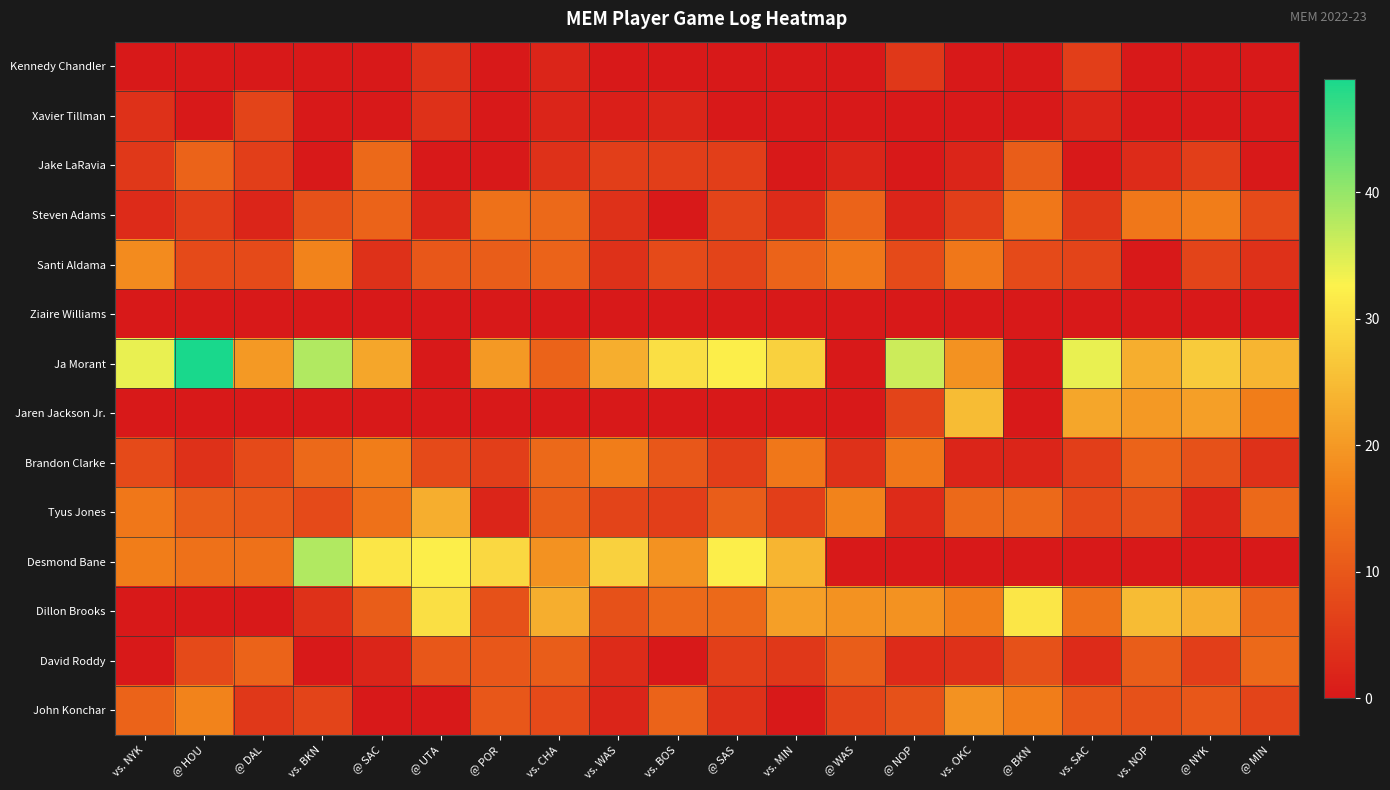

Reading right to left, list all the values displayed in this chart.

Kennedy Chandler: @ MIN=0	@ NYK=0	vs. NOP=0	vs. SAC=6	@ BKN=0	vs. OKC=0	@ NOP=5	@ WAS=0	vs. MIN=0	@ SAS=0	vs. BOS=0	vs. WAS=0	vs. CHA=2	@ POR=0	@ UTA=4	@ SAC=0	vs. BKN=0	@ DAL=0	@ HOU=0	vs. NYK=0
Xavier Tillman: @ MIN=0	@ NYK=0	vs. NOP=0	vs. SAC=2	@ BKN=0	vs. OKC=0	@ NOP=0	@ WAS=0	vs. MIN=0	@ SAS=0	vs. BOS=2	vs. WAS=1	vs. CHA=2	@ POR=0	@ UTA=4	@ SAC=0	vs. BKN=0	@ DAL=7	@ HOU=0	vs. NYK=4
Jake LaRavia: @ MIN=0	@ NYK=6	vs. NOP=3	vs. SAC=0	@ BKN=11	vs. OKC=2	@ NOP=0	@ WAS=2	vs. MIN=0	@ SAS=6	vs. BOS=6	vs. WAS=6	vs. CHA=4	@ POR=0	@ UTA=0	@ SAC=13	vs. BKN=0	@ DAL=6	@ HOU=12	vs. NYK=5
Steven Adams: @ MIN=8	@ NYK=16	vs. NOP=15	vs. SAC=5	@ BKN=15	vs. OKC=6	@ NOP=2	@ WAS=12	vs. MIN=3	@ SAS=7	vs. BOS=0	vs. WAS=4	vs. CHA=13	@ POR=14	@ UTA=2	@ SAC=12	vs. BKN=9	@ DAL=2	@ HOU=6	vs. NYK=3
Santi Aldama: @ MIN=4	@ NYK=7	vs. NOP=0	vs. SAC=7	@ BKN=8	vs. OKC=15	@ NOP=8	@ WAS=15	vs. MIN=12	@ SAS=7	vs. BOS=8	vs. WAS=4	vs. CHA=12	@ POR=11	@ UTA=10	@ SAC=4	vs. BKN=17	@ DAL=8	@ HOU=8	vs. NYK=18
Ziaire Williams: @ MIN=0	@ NYK=0	vs. NOP=0	vs. SAC=0	@ BKN=0	vs. OKC=0	@ NOP=0	@ WAS=0	vs. MIN=0	@ SAS=0	vs. BOS=0	vs. WAS=0	vs. CHA=0	@ POR=0	@ UTA=0	@ SAC=0	vs. BKN=0	@ DAL=0	@ HOU=0	vs. NYK=0
Ja Morant: @ MIN=24	@ NYK=27	vs. NOP=23	vs. SAC=34	@ BKN=0	vs. OKC=19	@ NOP=36	@ WAS=0	vs. MIN=28	@ SAS=32	vs. BOS=30	vs. WAS=23	vs. CHA=12	@ POR=20	@ UTA=0	@ SAC=22	vs. BKN=38	@ DAL=20	@ HOU=49	vs. NYK=34
Jaren Jackson Jr.: @ MIN=16	@ NYK=21	vs. NOP=20	vs. SAC=22	@ BKN=0	vs. OKC=25	@ NOP=7	@ WAS=0	vs. MIN=0	@ SAS=0	vs. BOS=0	vs. WAS=0	vs. CHA=0	@ POR=0	@ UTA=0	@ SAC=0	vs. BKN=0	@ DAL=0	@ HOU=0	vs. NYK=0
Brandon Clarke: @ MIN=4	@ NYK=9	vs. NOP=12	vs. SAC=6	@ BKN=2	vs. OKC=2	@ NOP=15	@ WAS=4	vs. MIN=15	@ SAS=6	vs. BOS=10	vs. WAS=16	vs. CHA=13	@ POR=6	@ UTA=8	@ SAC=16	vs. BKN=13	@ DAL=8	@ HOU=4	vs. NYK=8
Tyus Jones: @ MIN=13	@ NYK=2	vs. NOP=9	vs. SAC=8	@ BKN=13	vs. OKC=13	@ NOP=3	@ WAS=17	vs. MIN=6	@ SAS=11	vs. BOS=6	vs. WAS=7	vs. CHA=11	@ POR=2	@ UTA=23	@ SAC=14	vs. BKN=8	@ DAL=10	@ HOU=11	vs. NYK=15
Desmond Bane: @ MIN=0	@ NYK=0	vs. NOP=0	vs. SAC=0	@ BKN=0	vs. OKC=0	@ NOP=0	@ WAS=0	vs. MIN=24	@ SAS=32	vs. BOS=19	vs. WAS=28	vs. CHA=19	@ POR=29	@ UTA=32	@ SAC=31	vs. BKN=38	@ DAL=14	@ HOU=14	vs. NYK=16
Dillon Brooks: @ MIN=12	@ NYK=23	vs. NOP=25	vs. SAC=14	@ BKN=31	vs. OKC=16	@ NOP=19	@ WAS=19	vs. MIN=21	@ SAS=13	vs. BOS=13	vs. WAS=9	vs. CHA=23	@ POR=9	@ UTA=30	@ SAC=11	vs. BKN=4	@ DAL=0	@ HOU=0	vs. NYK=0
David Roddy: @ MIN=13	@ NYK=6	vs. NOP=11	vs. SAC=3	@ BKN=9	vs. OKC=4	@ NOP=3	@ WAS=11	vs. MIN=5	@ SAS=6	vs. BOS=0	vs. WAS=3	vs. CHA=11	@ POR=10	@ UTA=10	@ SAC=2	vs. BKN=0	@ DAL=12	@ HOU=8	vs. NYK=0
John Konchar: @ MIN=7	@ NYK=10	vs. NOP=9	vs. SAC=10	@ BKN=16	vs. OKC=19	@ NOP=9	@ WAS=7	vs. MIN=0	@ SAS=4	vs. BOS=12	vs. WAS=2	vs. CHA=8	@ POR=10	@ UTA=0	@ SAC=0	vs. BKN=7	@ DAL=5	@ HOU=17	vs. NYK=12